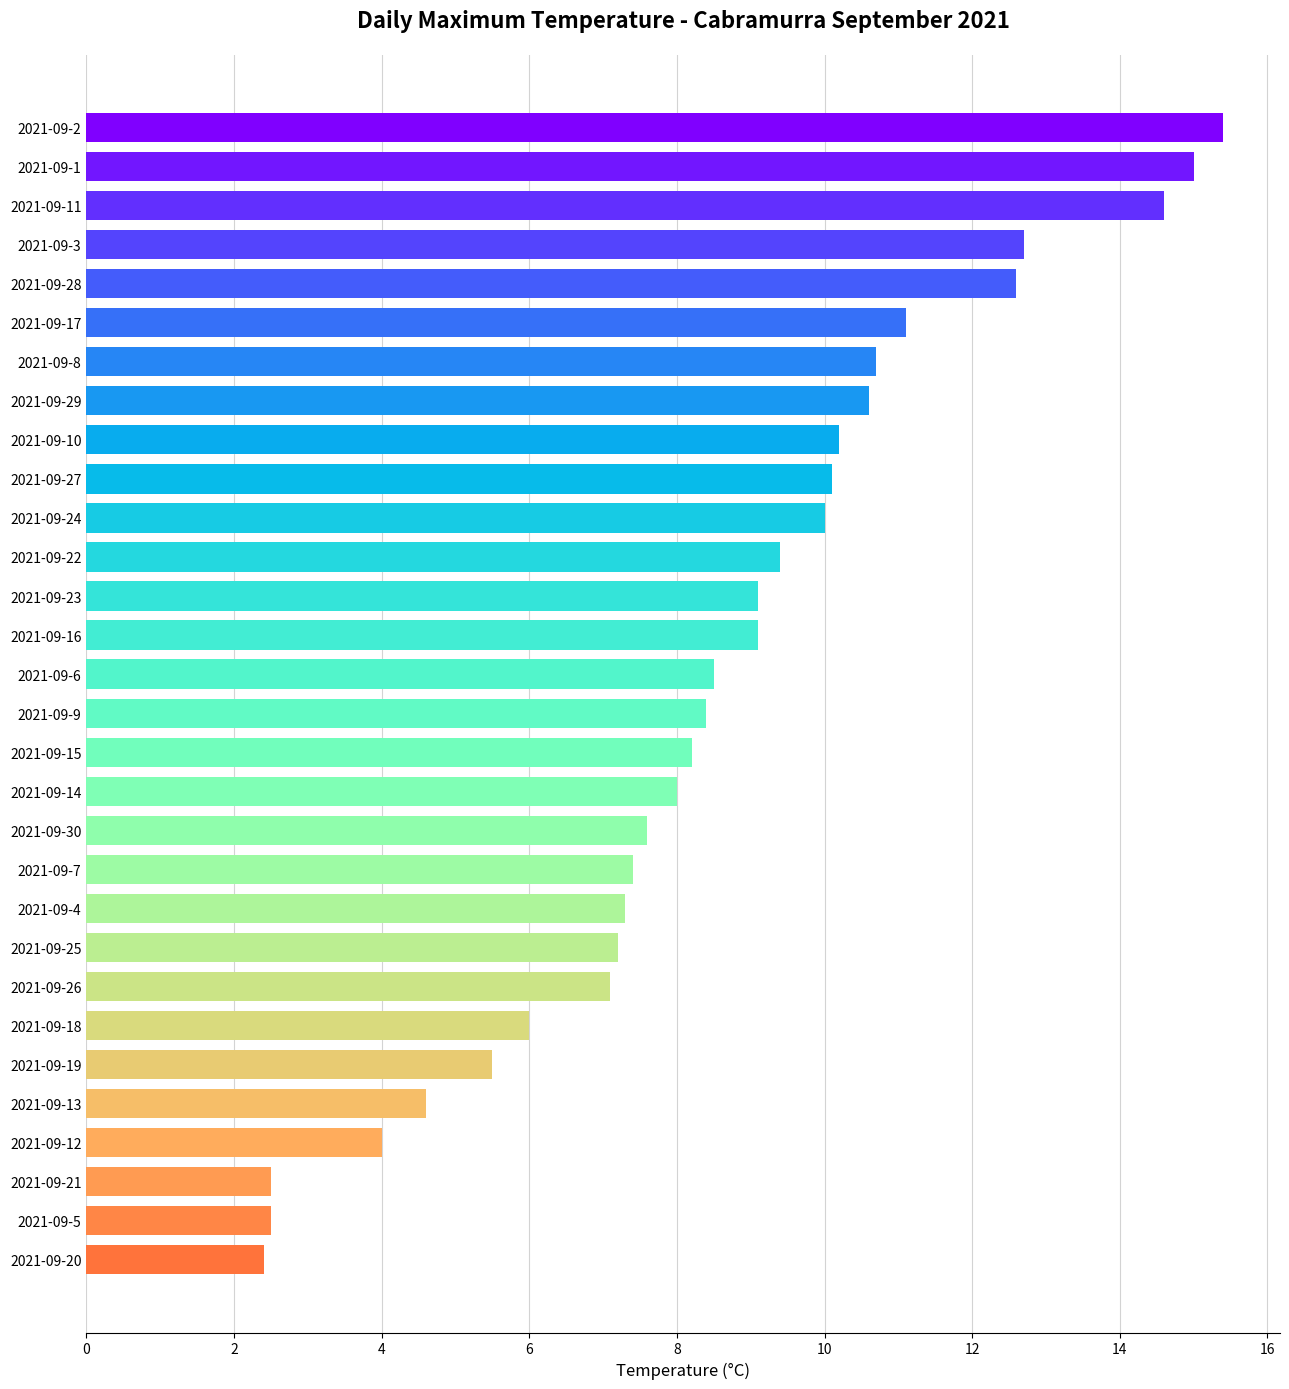

What is the average value?

8.6